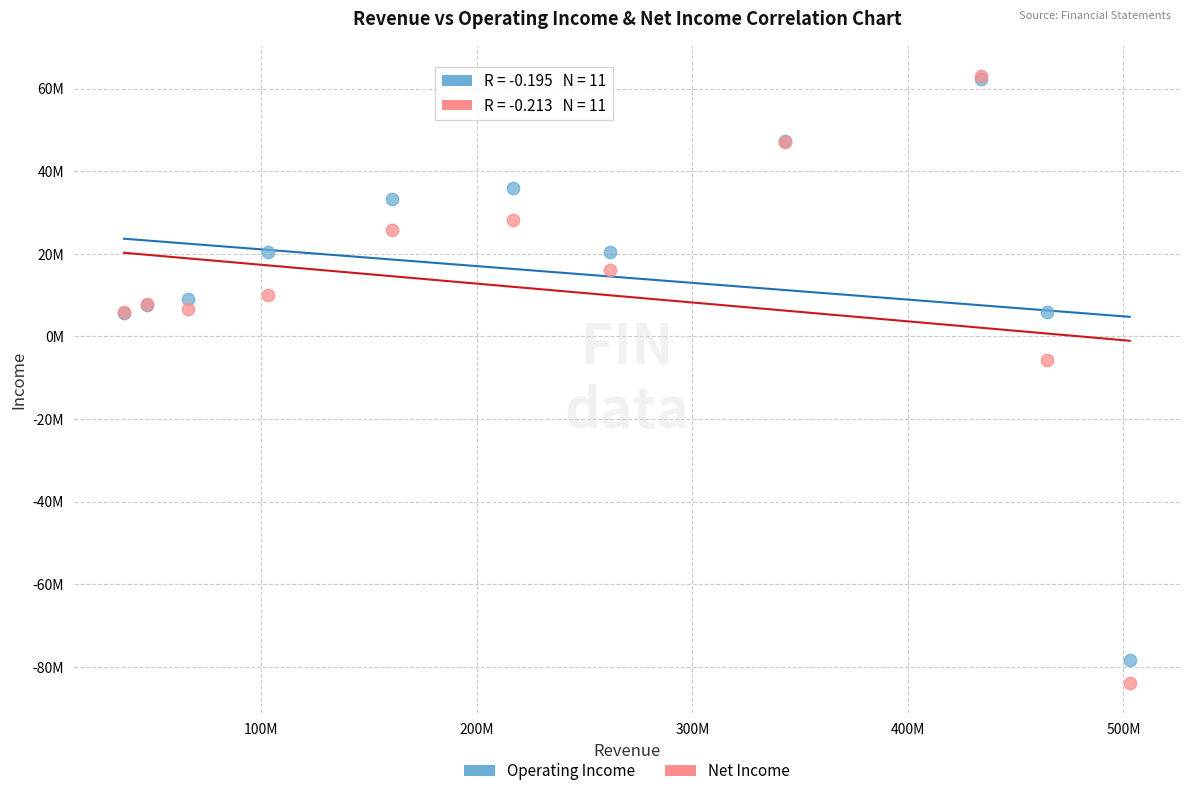

What are all the series names shown in the legend?

Operating Income, Net Income